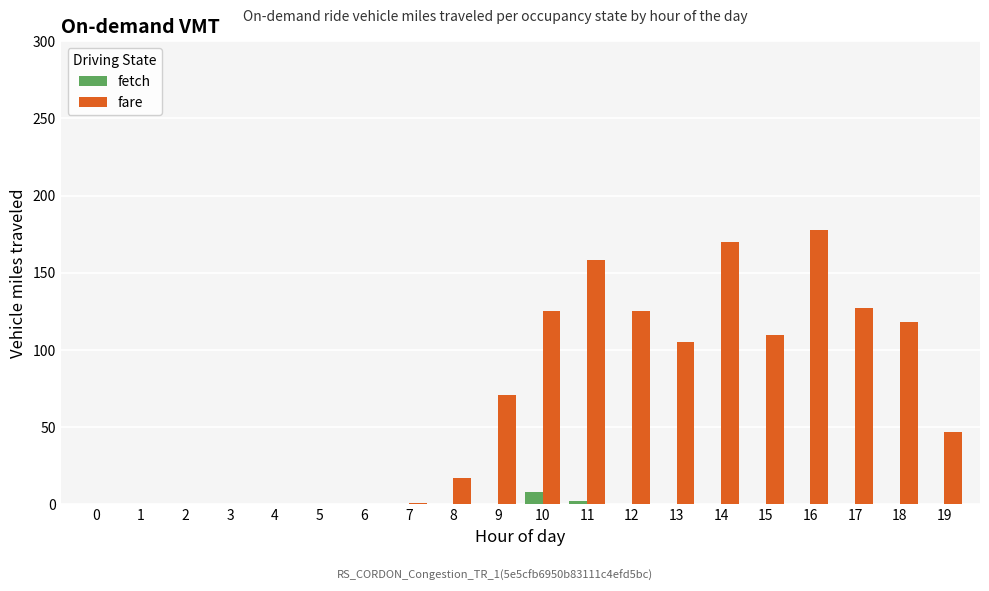

Which series changed the most between 0 and 19?

fare